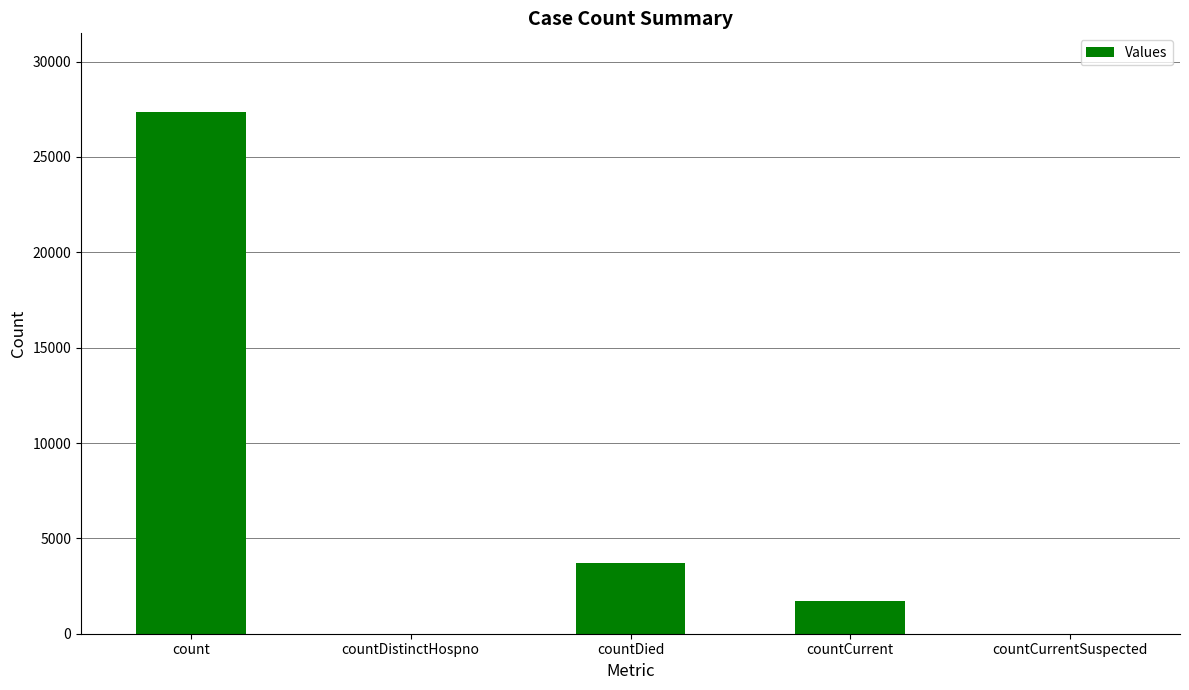

Where is the data nearest to the value 13688?

countDied